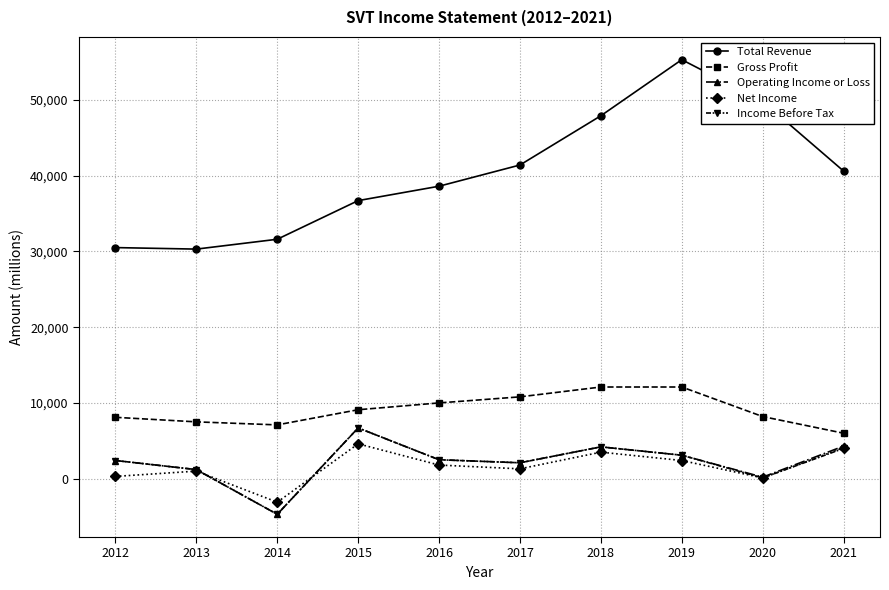

At which category does Net Income reach its first local peak?

2013